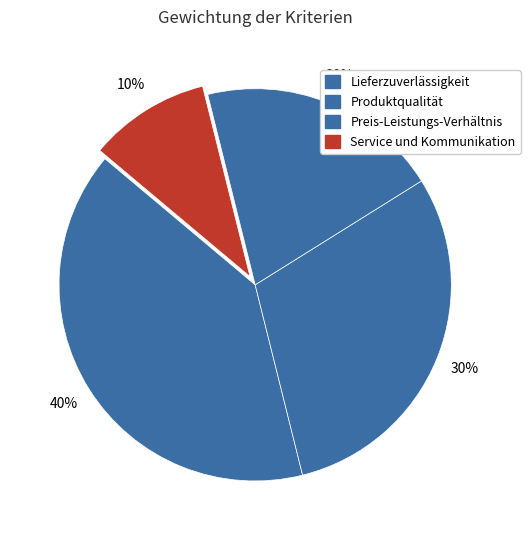

Count the number of slices in the pie.

4